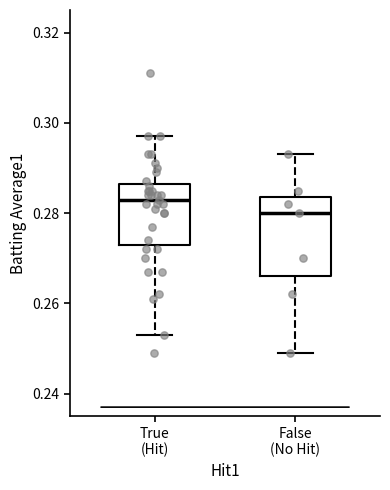

Comparing the boxes themselves (not the whiskers), which one is the tallest?

False (No Hit)